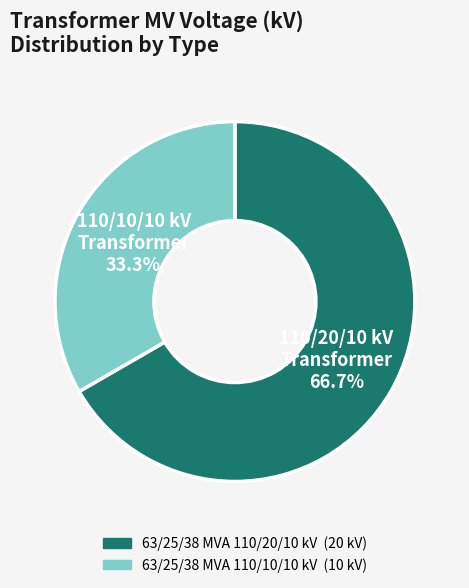

Do 63/25/38 MVA 110/20/10 kV and 63/25/38 MVA 110/10/10 kV together represent more than half of the pie?

Yes